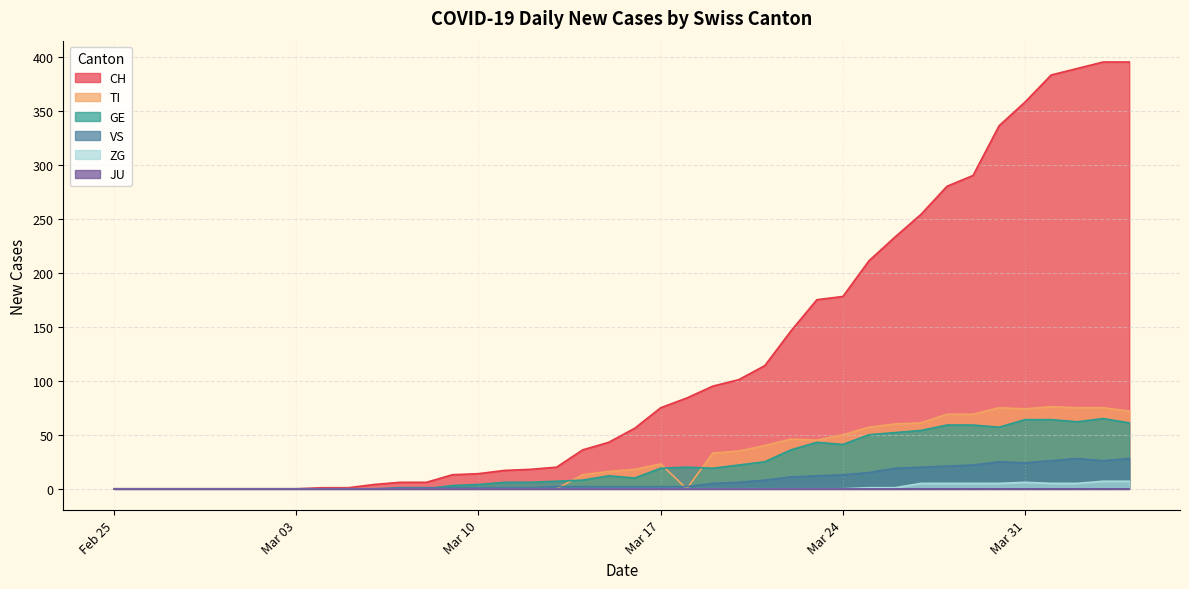

Which series has the largest range (max minus min)?

CH